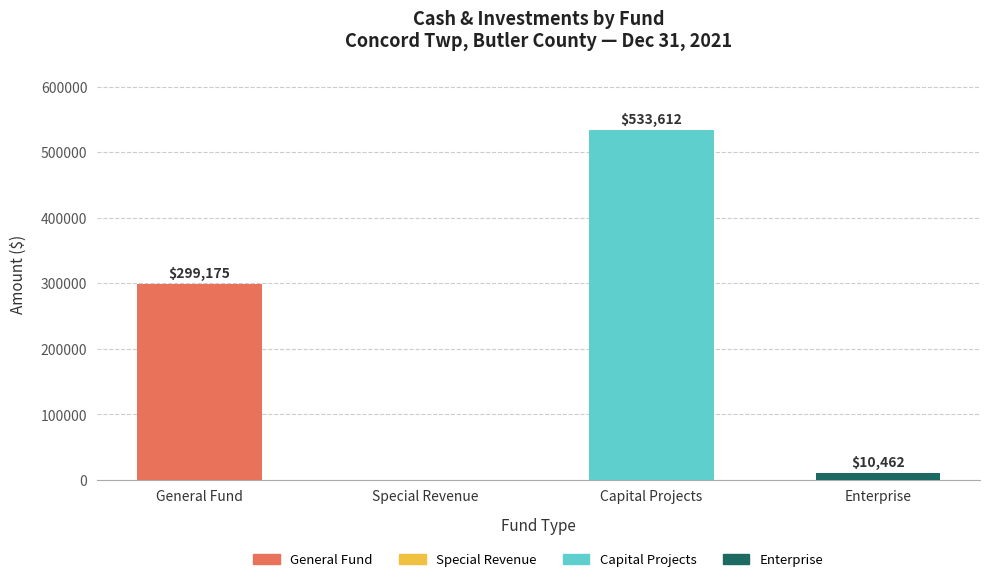

At how many categories does at least one series exceed 132608?

2